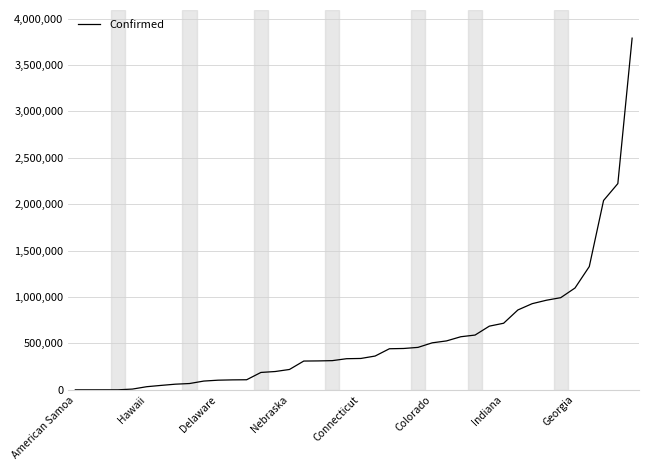

What is the greatest value displayed?

3790107